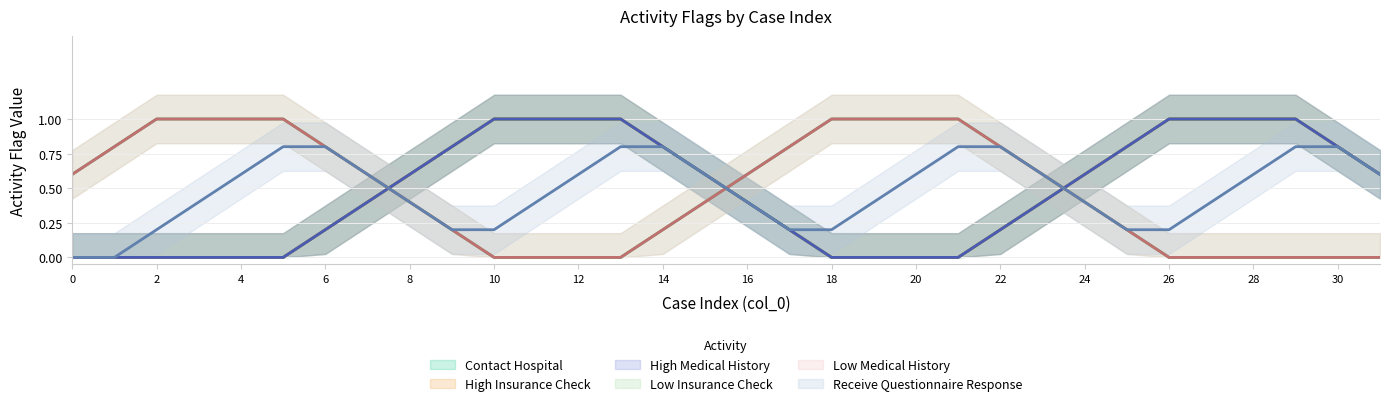

At how many categories does at least one series exceed 0?

32